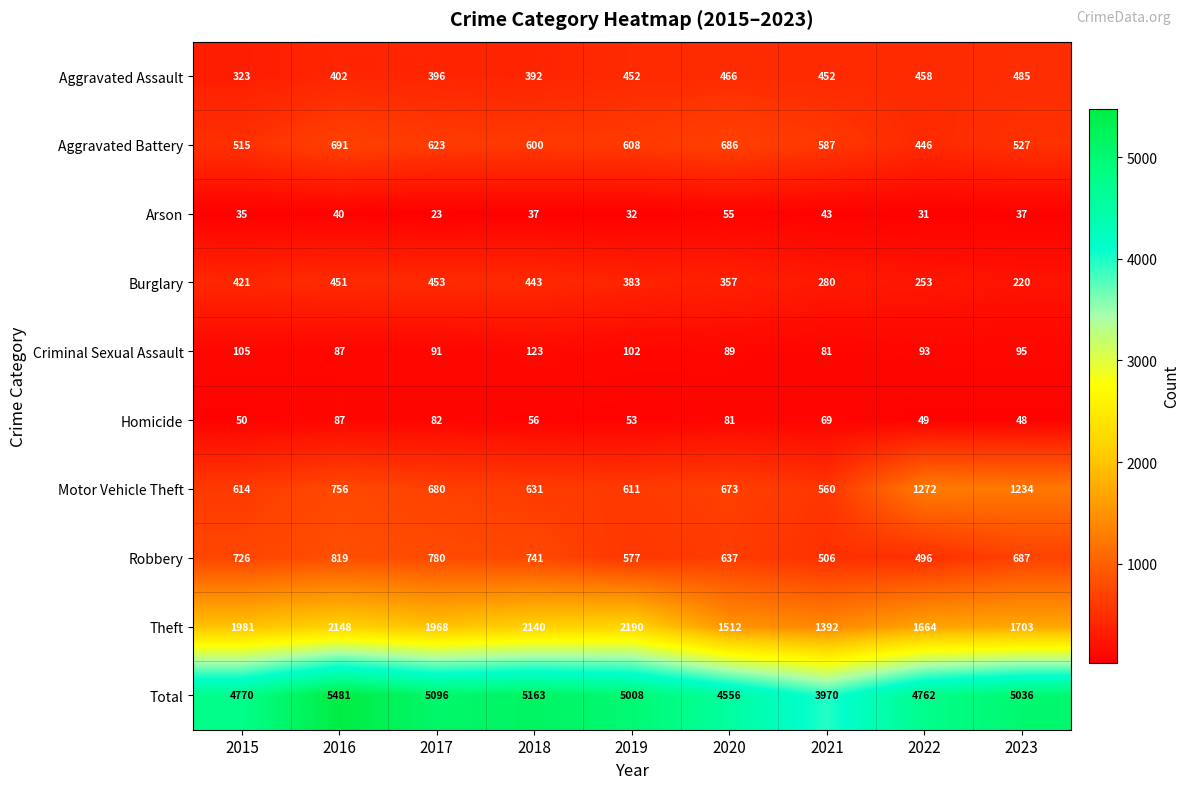

What is the greatest value displayed?

5481